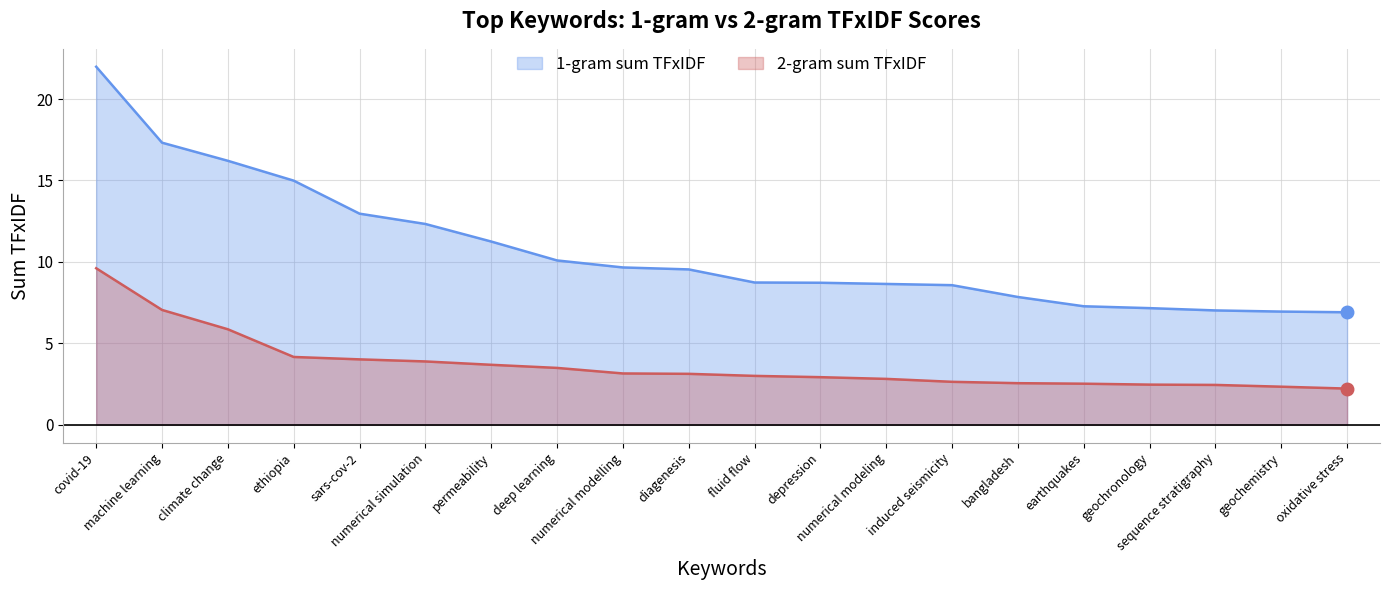

What are all the series names shown in the legend?

1-gram sum TFxIDF, 2-gram sum TFxIDF